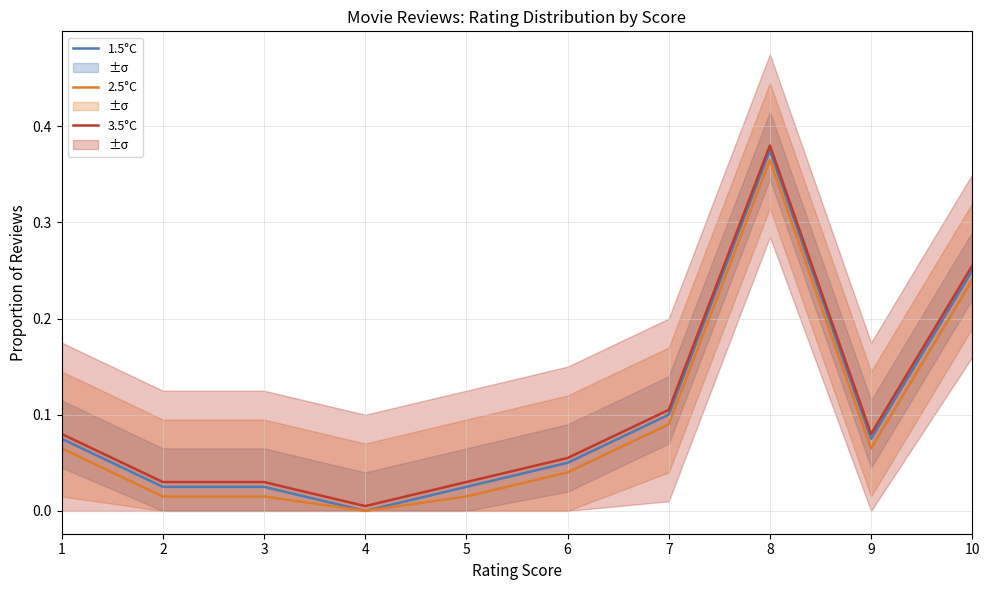

Which series changed the most between 4 and 5?

1.5°C